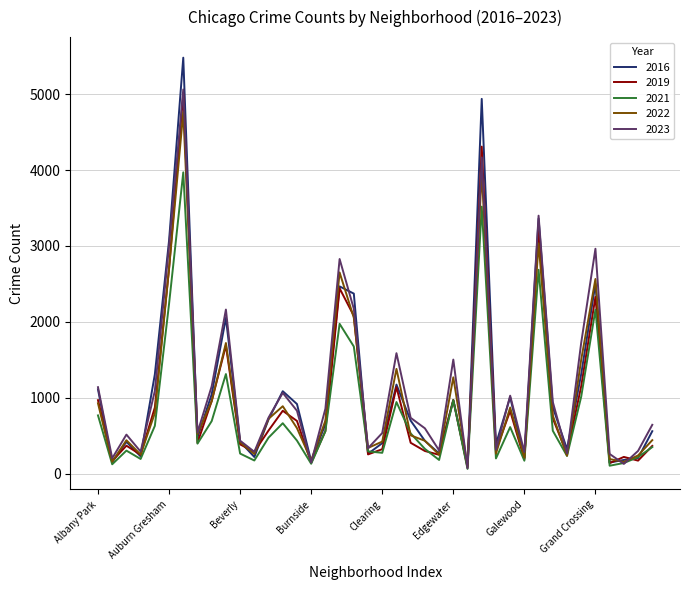

What is the label of the 2nd point from the left?

Andersonville